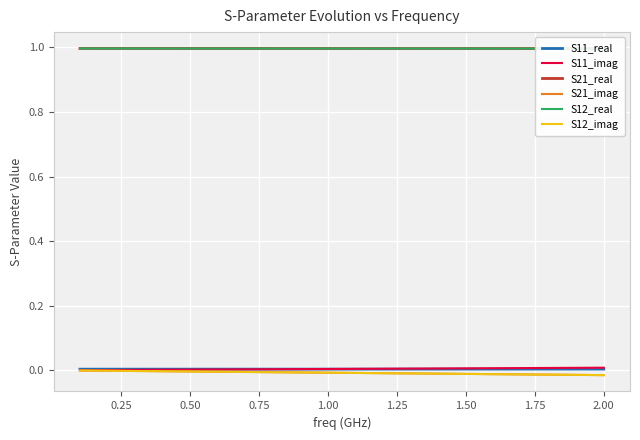

The value of S11_imag at 1.00 is 0.0. True or false?

True